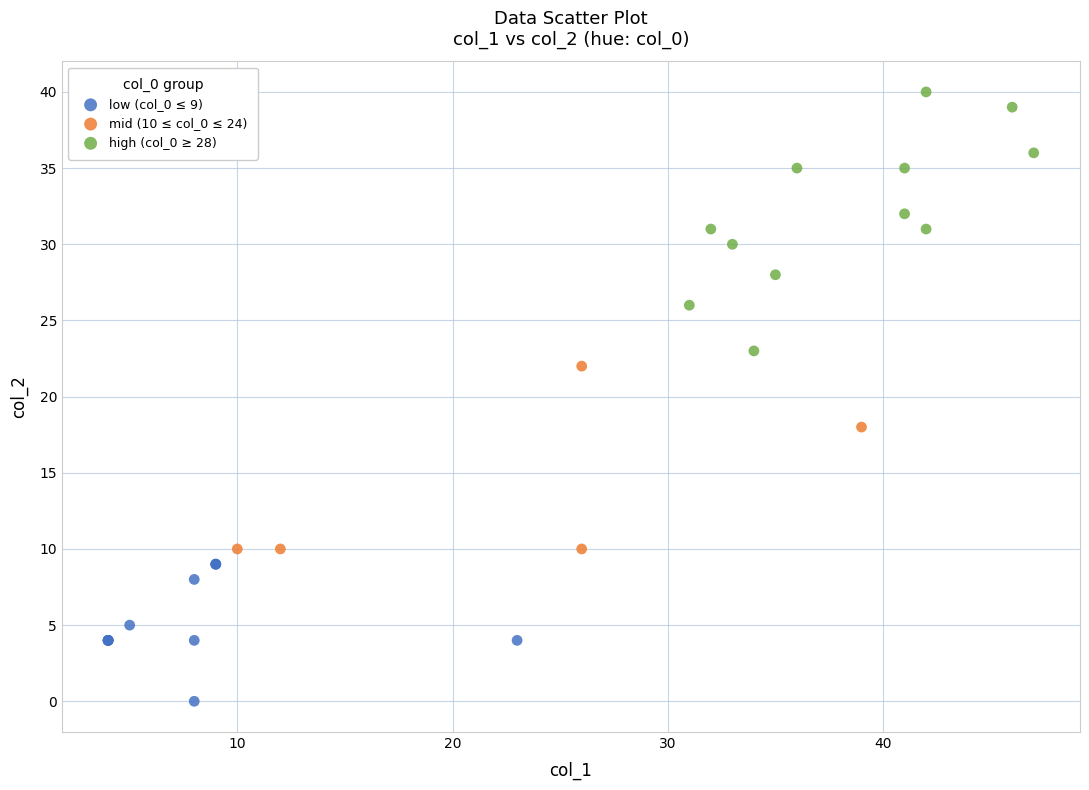

Which series has the widest spread of Y values?

high (col_0 ≥ 28)